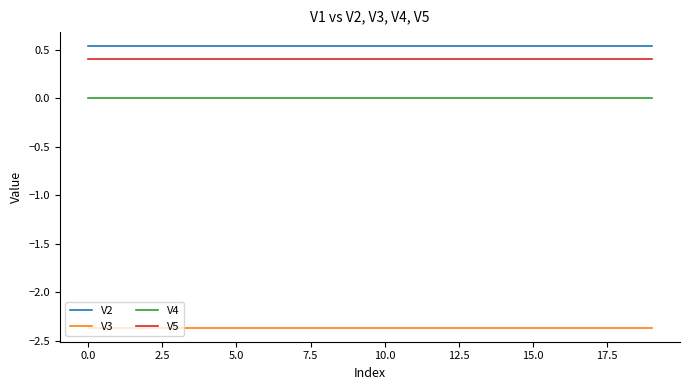

Which series has the largest total across all categories?

V2